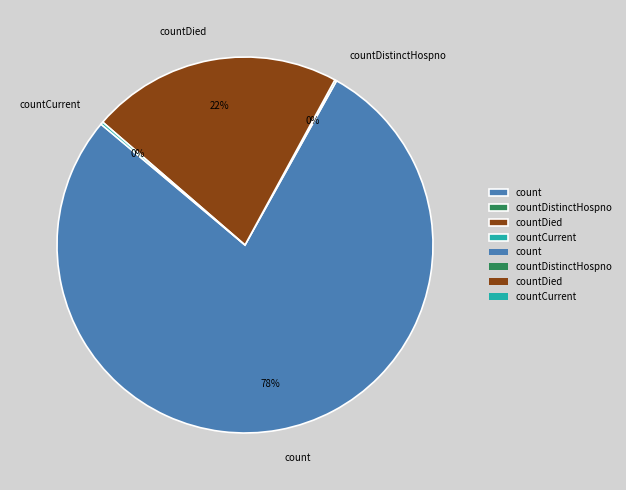

To the nearest percent, what is the average slice percentage?

25%